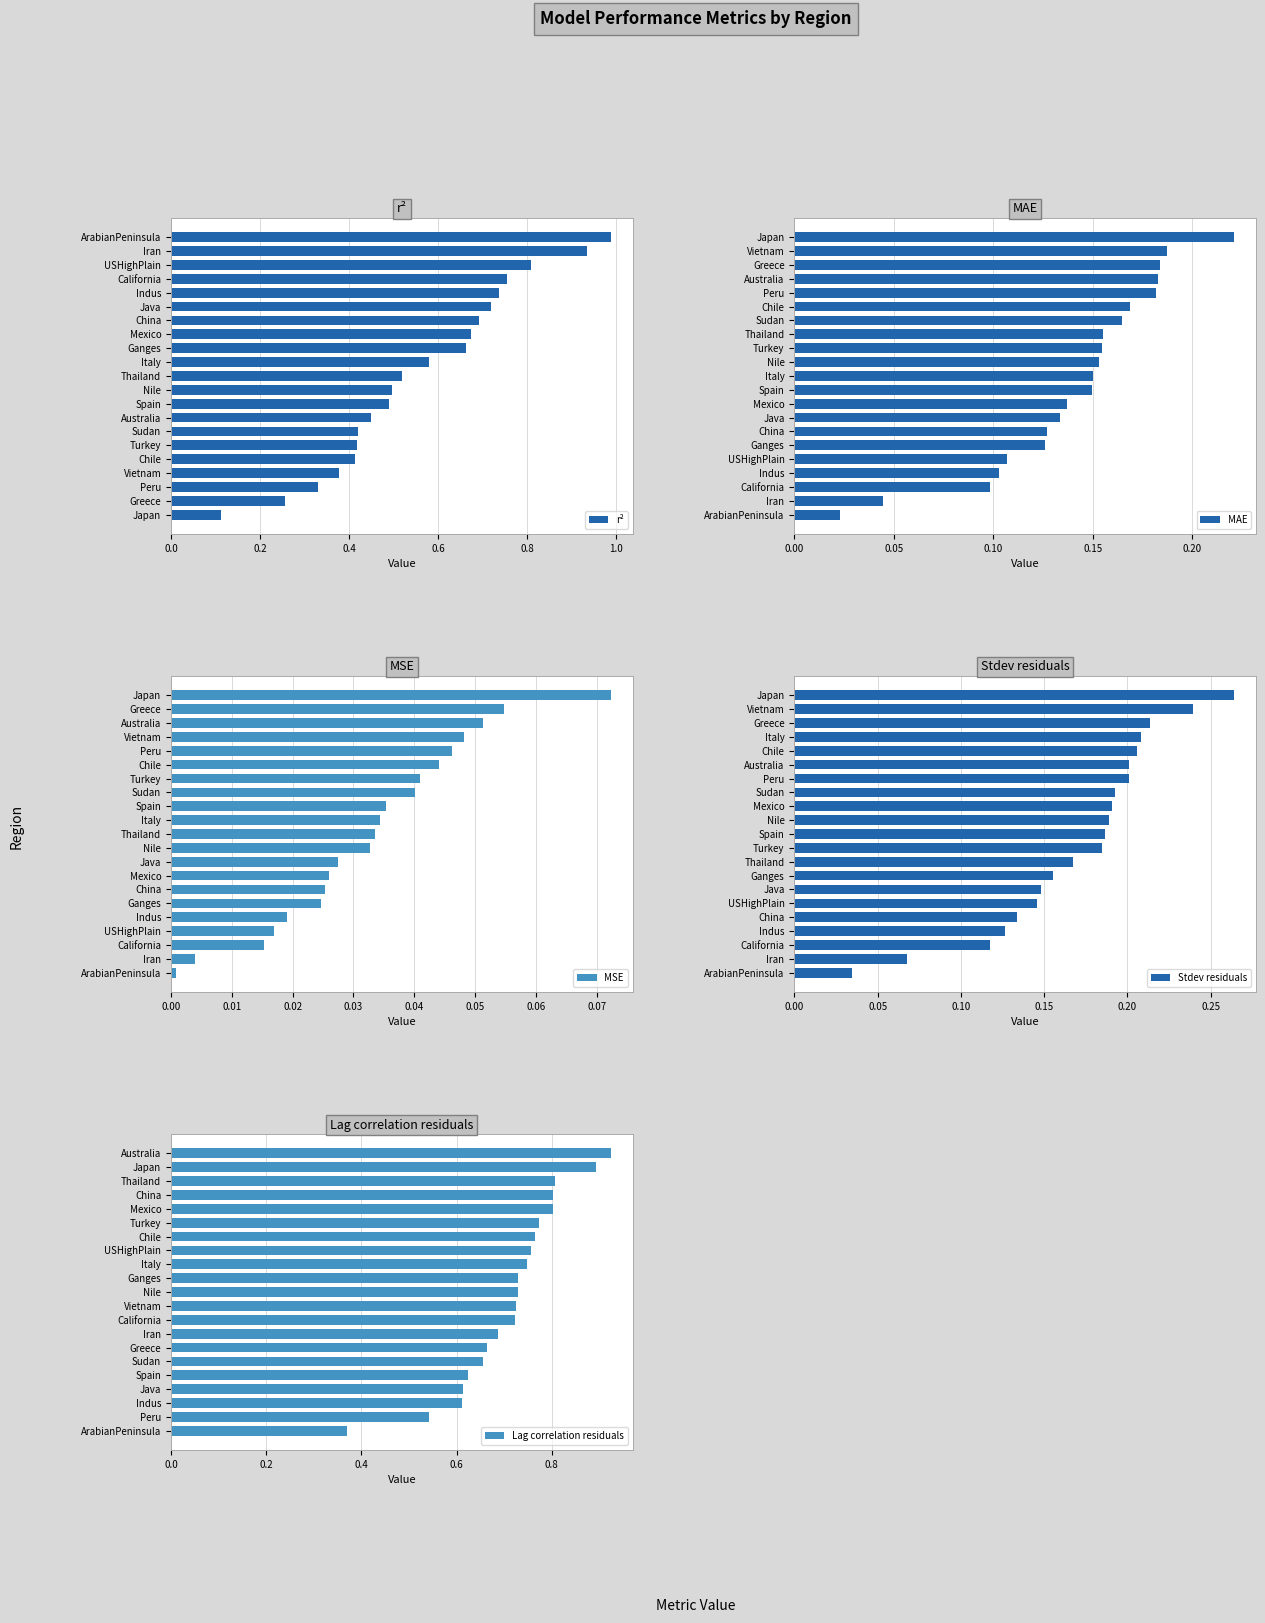

What is the difference between the maximum and second lowest values in the MAE series?

0.2